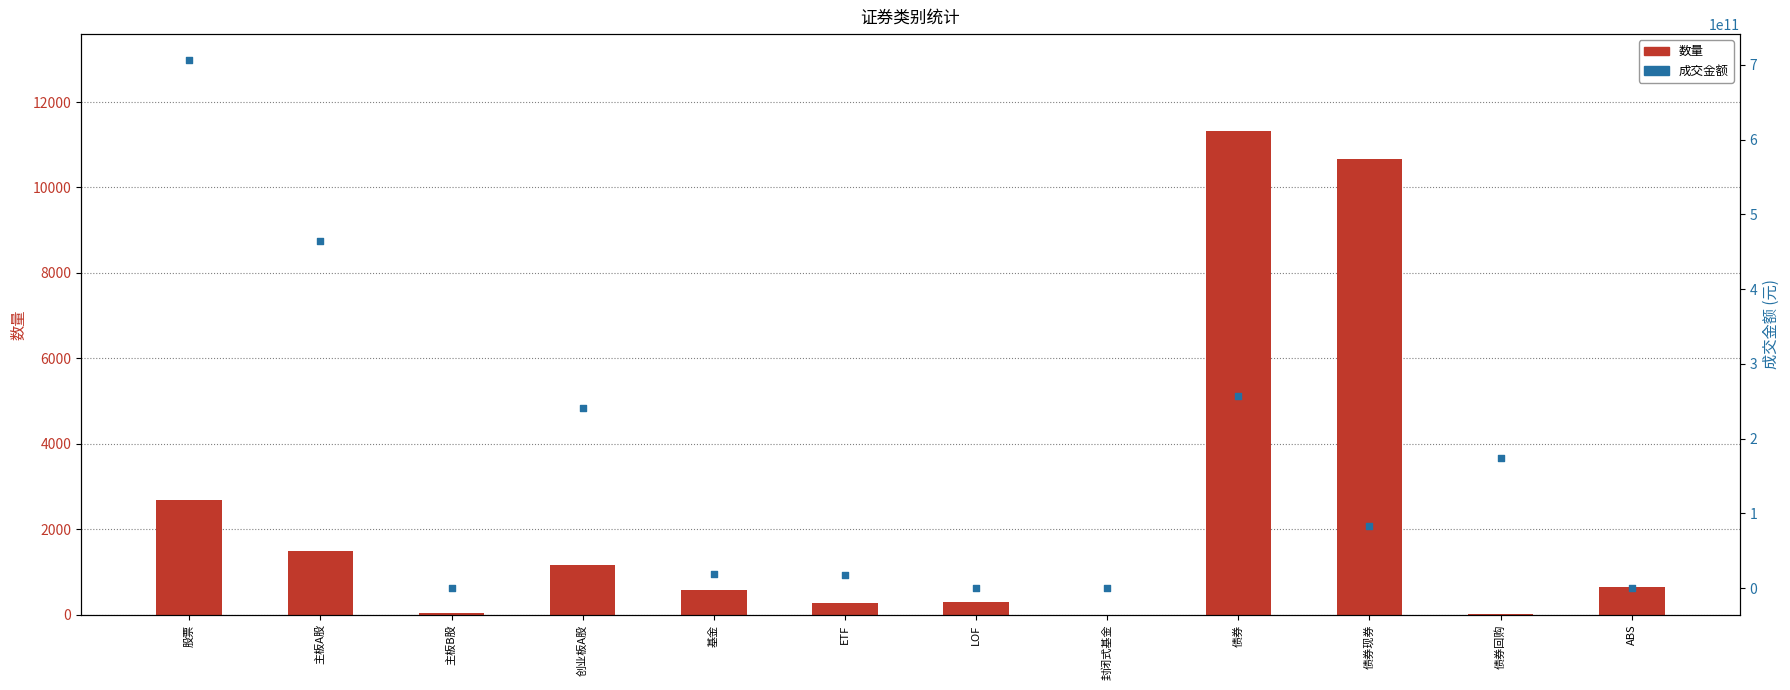

At which category is the sum across all series the highest?

股票